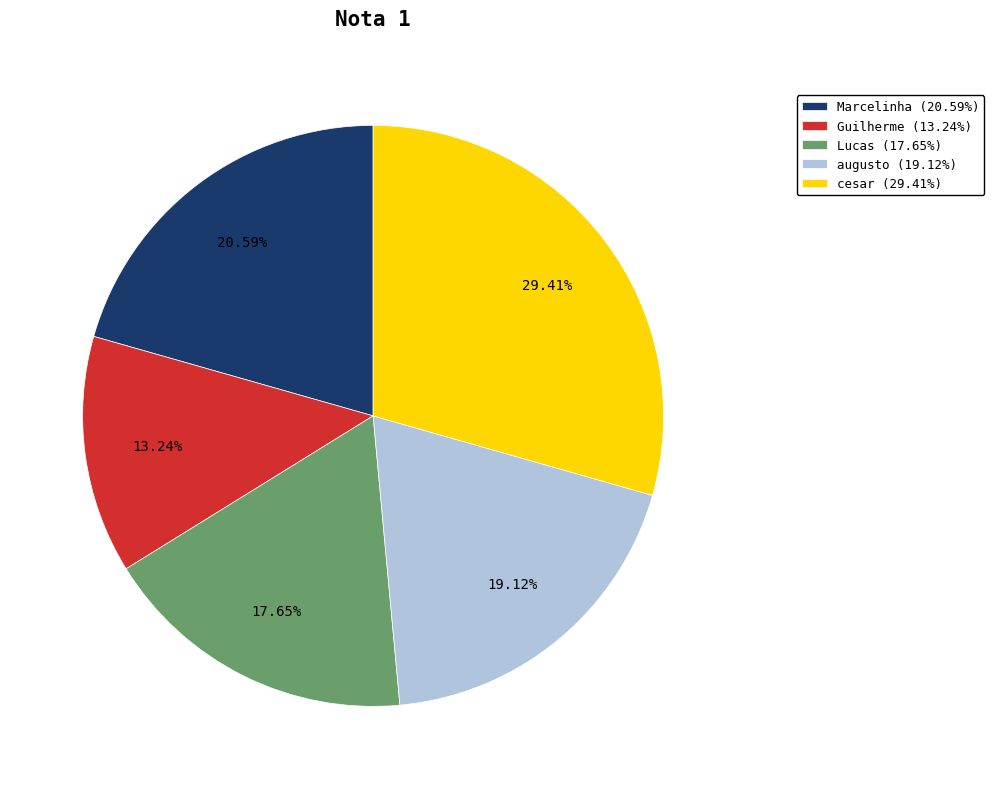

Is it true that cesar is 29% of the pie?

True